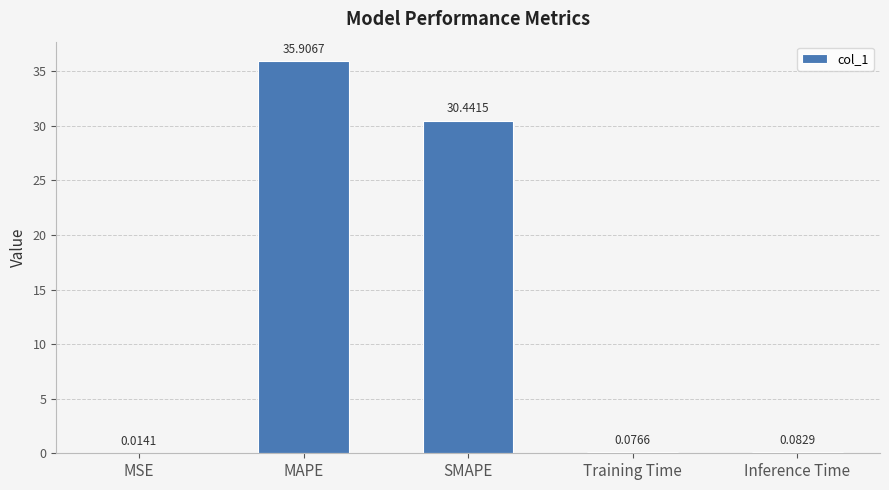

What is the change in value from SMAPE to Training Time?

-30.4